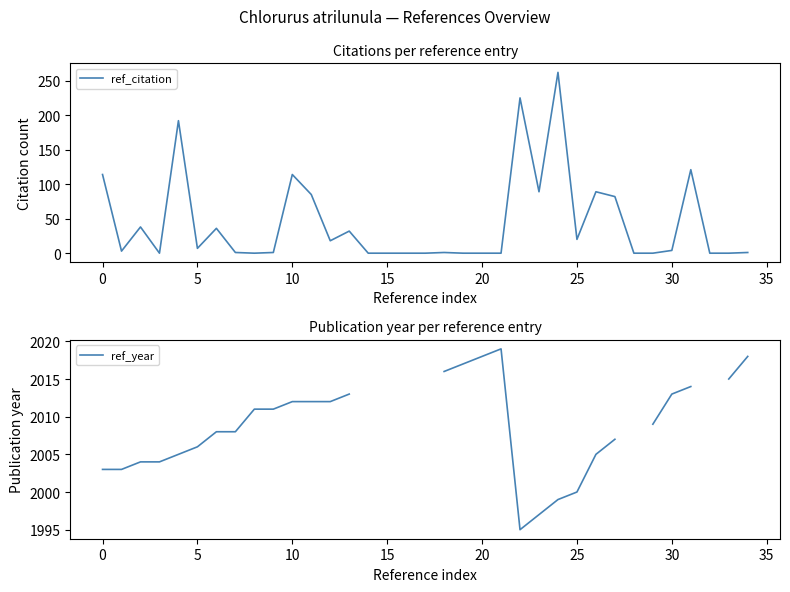

What is the maximum value shown in the chart?

2019.0